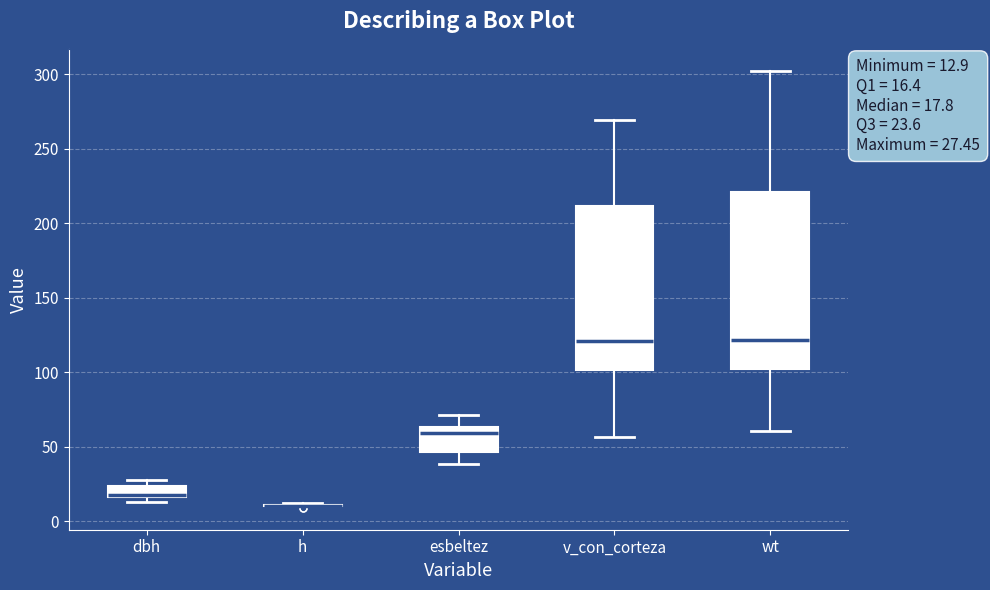

Comparing the boxes themselves (not the whiskers), which one is the tallest?

wt